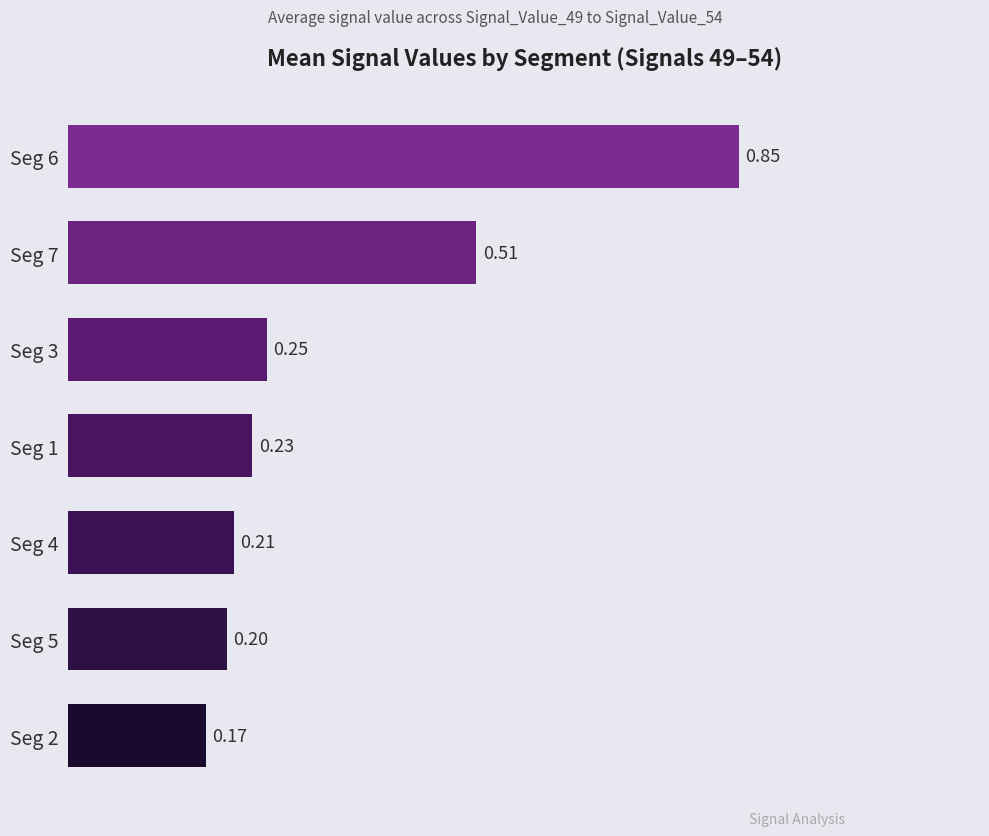

What is the sum of all values?

2.4